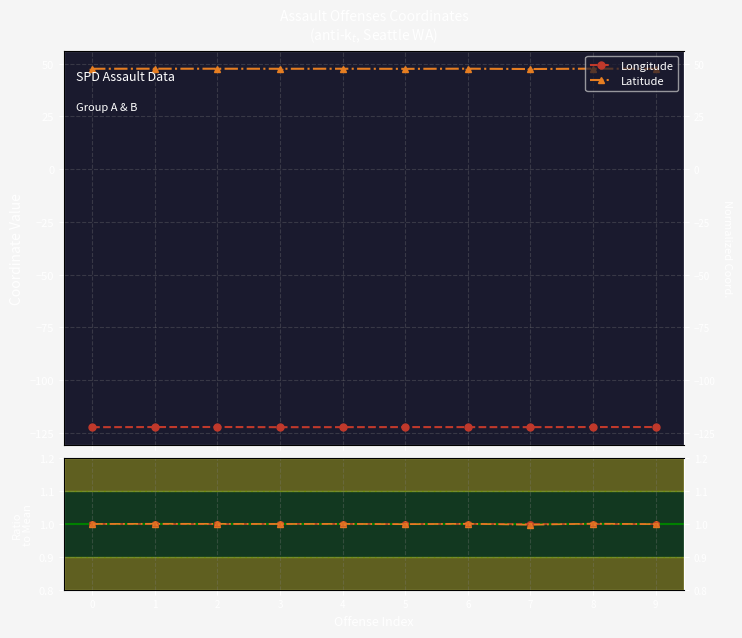

True or false: Longitude has a value of 1.0 at 6.

True